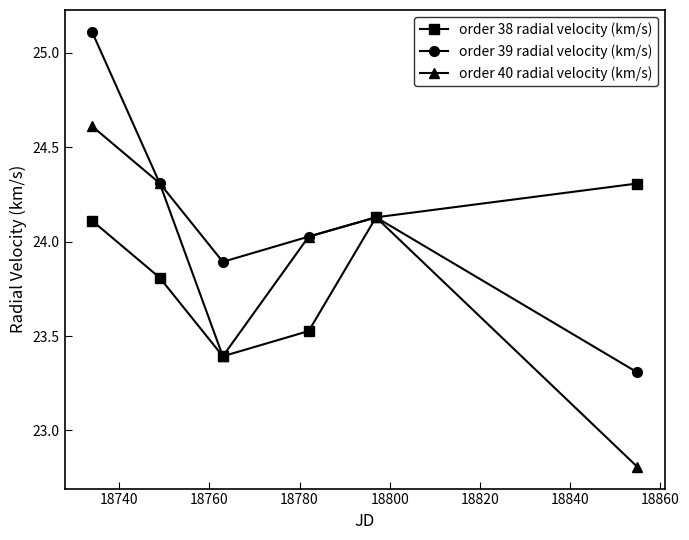

How many lines are shown in the chart?

3